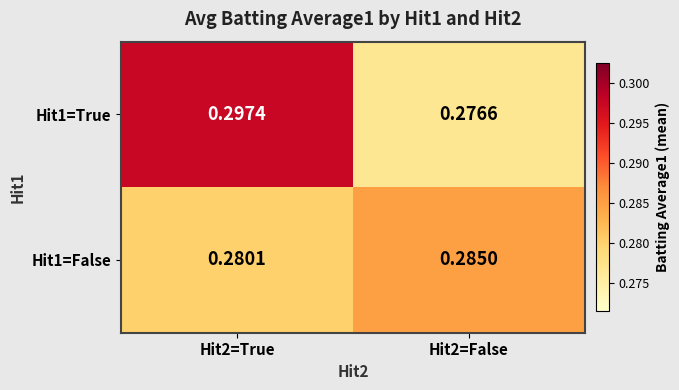

Which category has the lowest value across all series?

Hit2=False